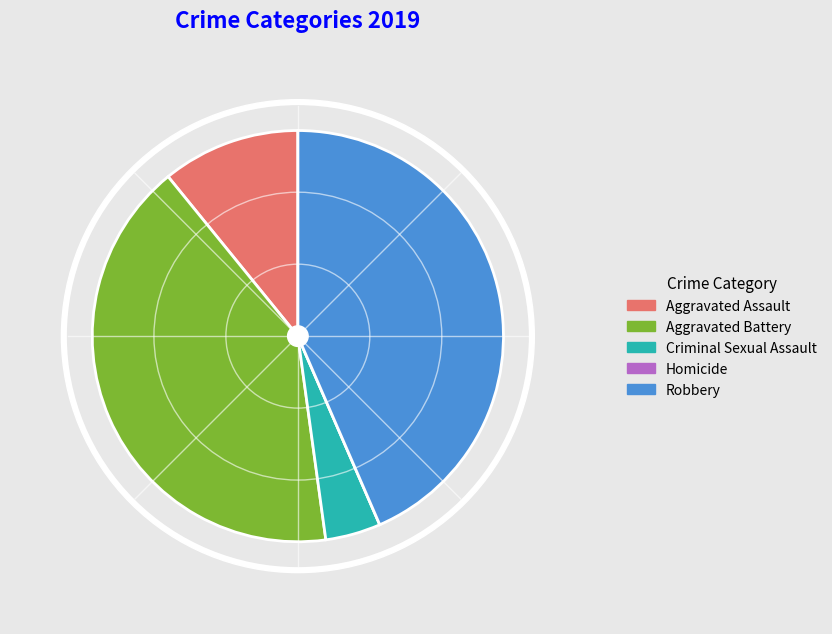

What percentage do Aggravated Assault and Homicide together represent?

10.9%